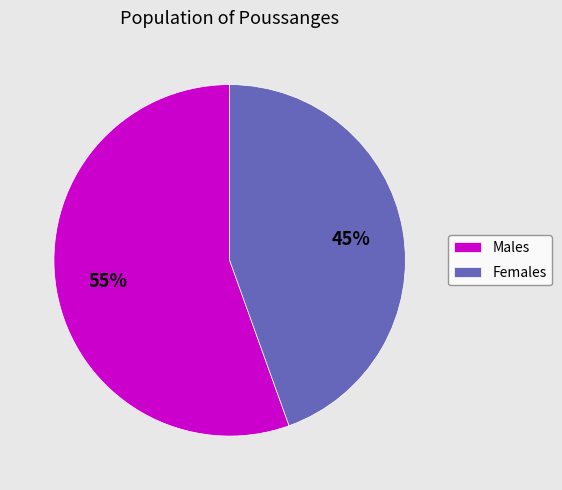

To the nearest percent, what is the combined percentage of Females and Males?

100%